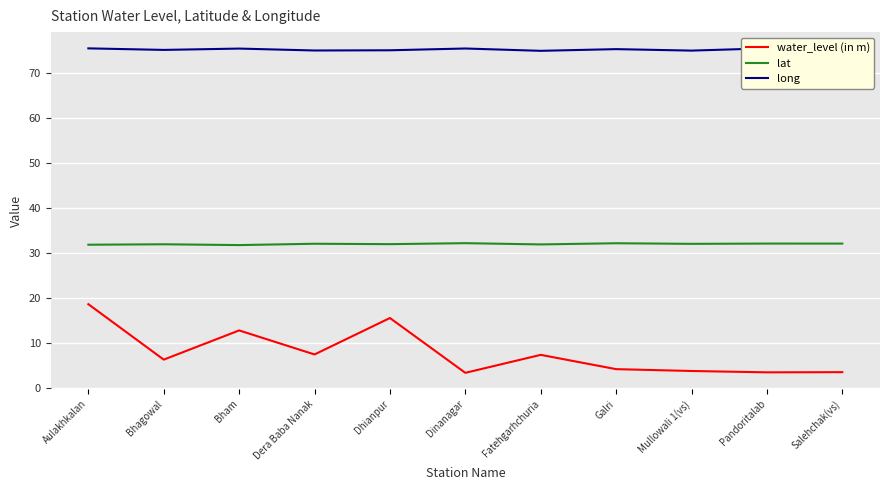

What is the difference between the highest and lowest values at Salehchak(vs)?

71.8